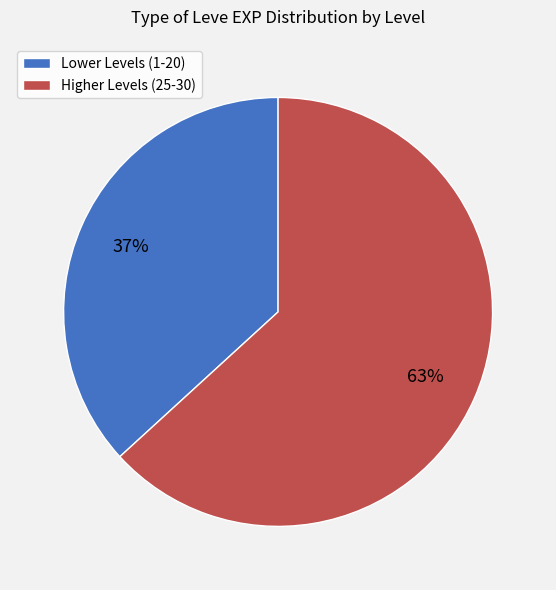

Does any single category account for the majority?

Yes